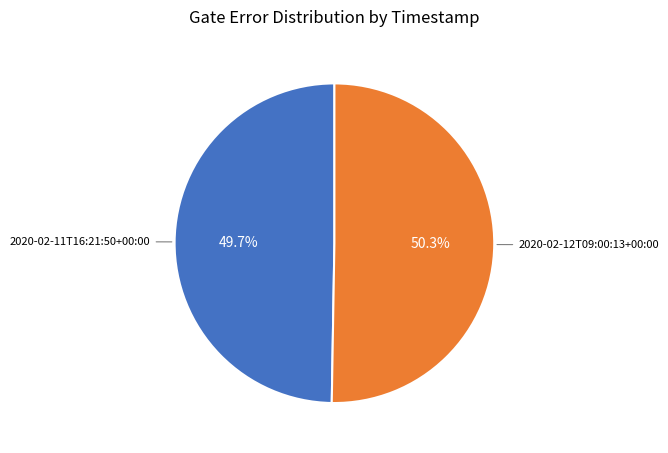

Is there any slice that represents more than half of the pie?

Yes